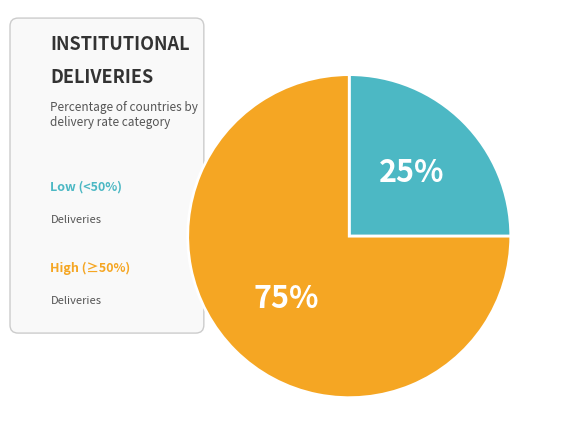

The Armenia slice represents 16% of the pie. True or false?

False